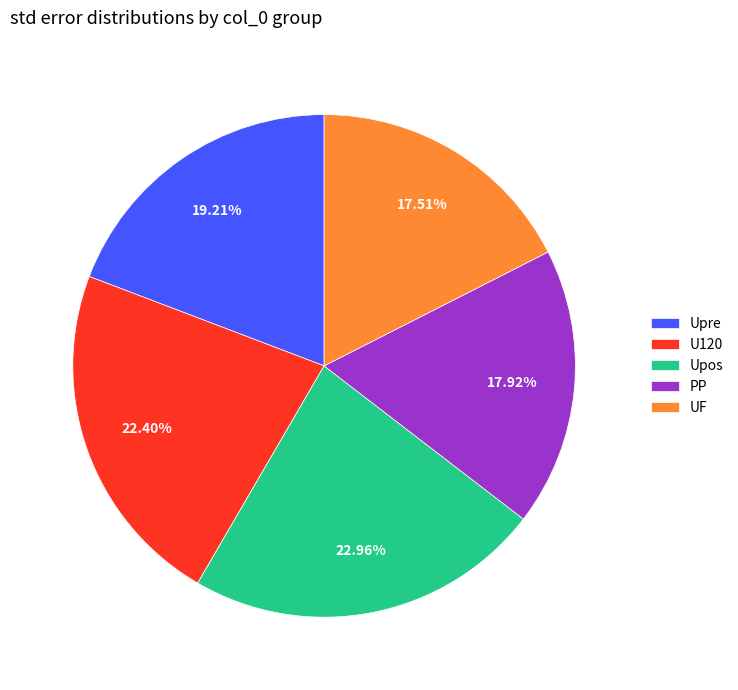

To the nearest percent, what portion does Upre represent?

19%